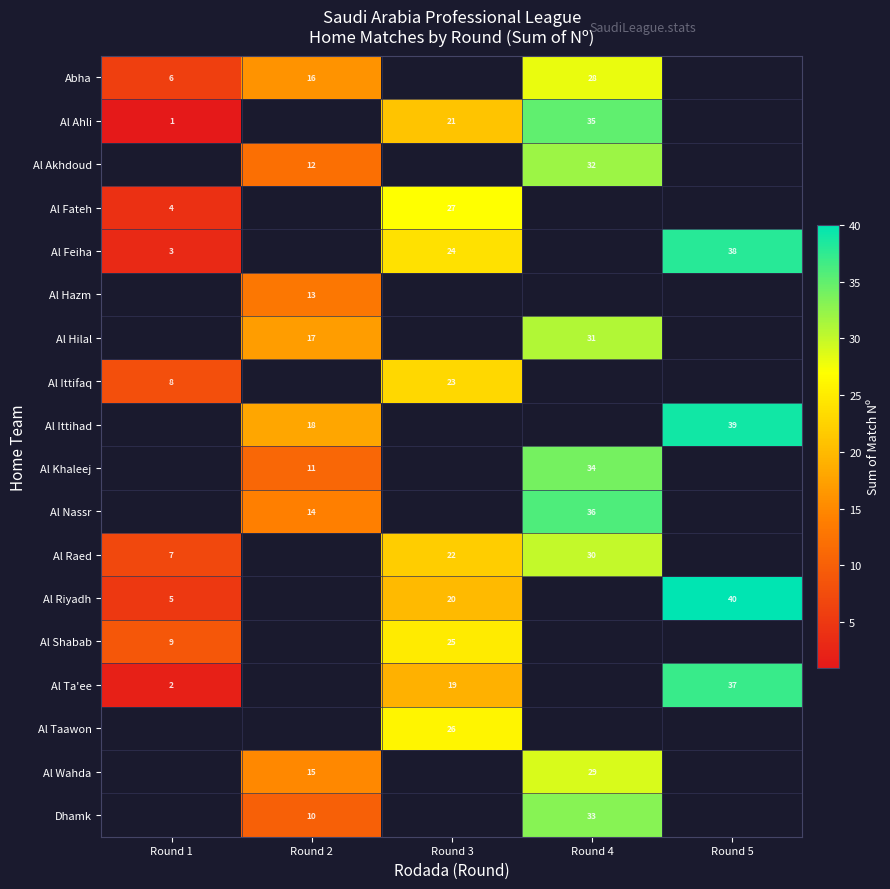

At which category does the chart reach its minimum across all series?

Round 1